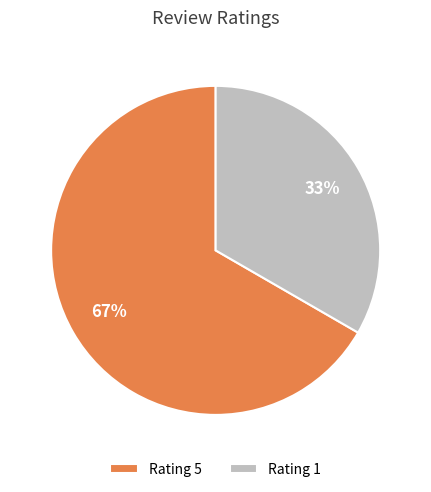

What percentage is the Rating 5 slice, to the nearest percent?

67%